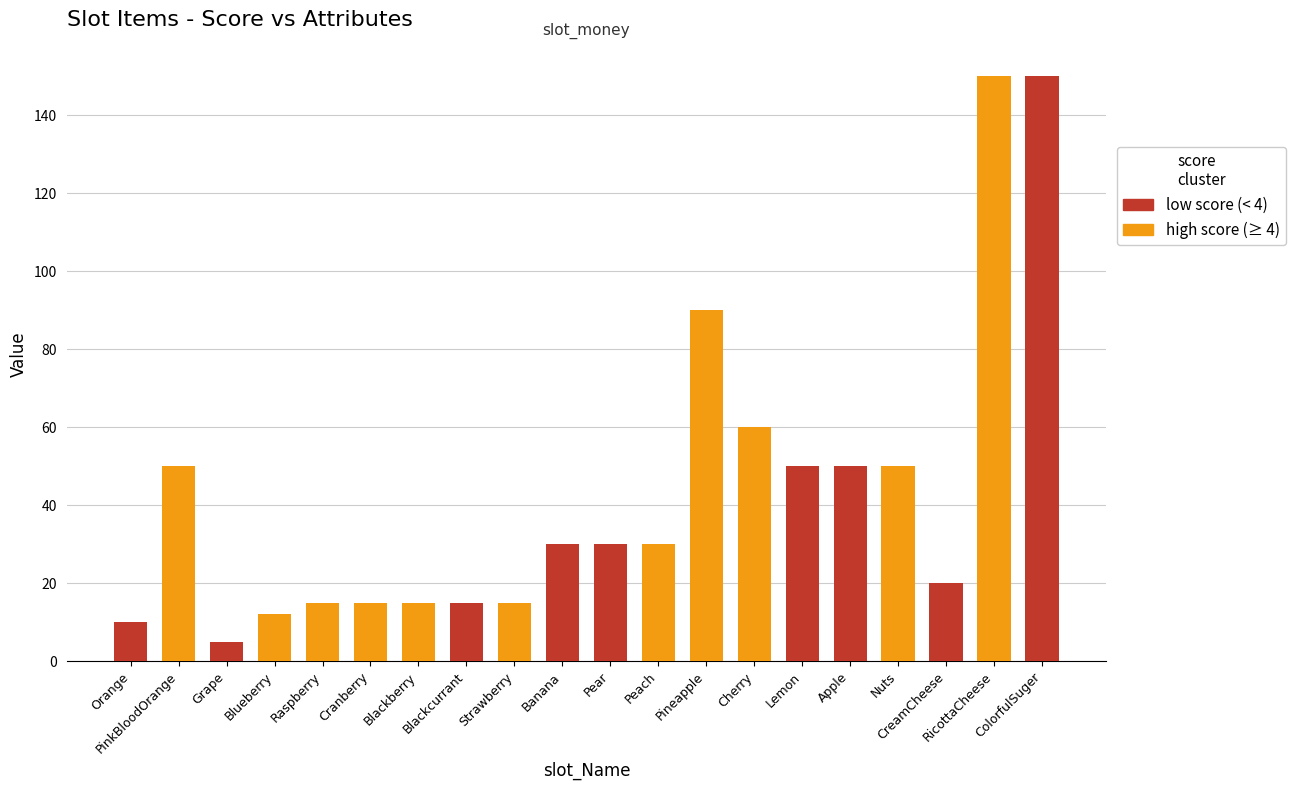

Reading left to right, list all the values displayed in this chart.

Orange=10	PinkBloodOrange=50	Grape=5	Blueberry=12	Raspberry=15	Cranberry=15	Blackberry=15	Blackcurrant=15	Strawberry=15	Banana=30	Pear=30	Peach=30	Pineapple=90	Cherry=60	Lemon=50	Apple=50	Nuts=50	CreamCheese=20	RicottaCheese=150	ColorfulSuger=150